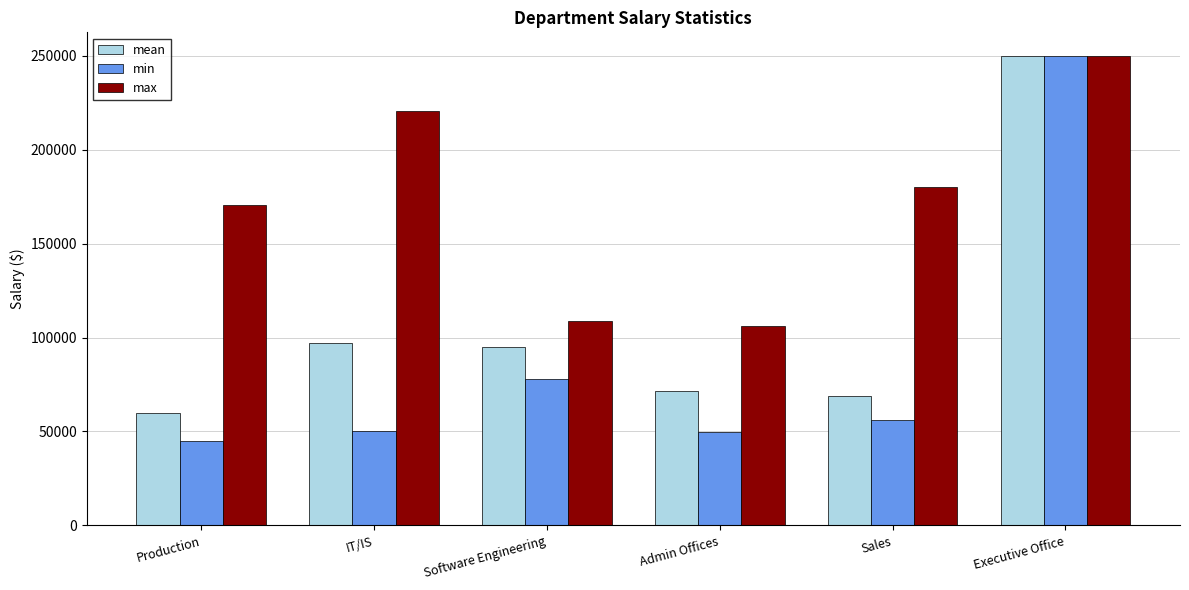

What is the approximate value of min at Admin Offices?

49920.0